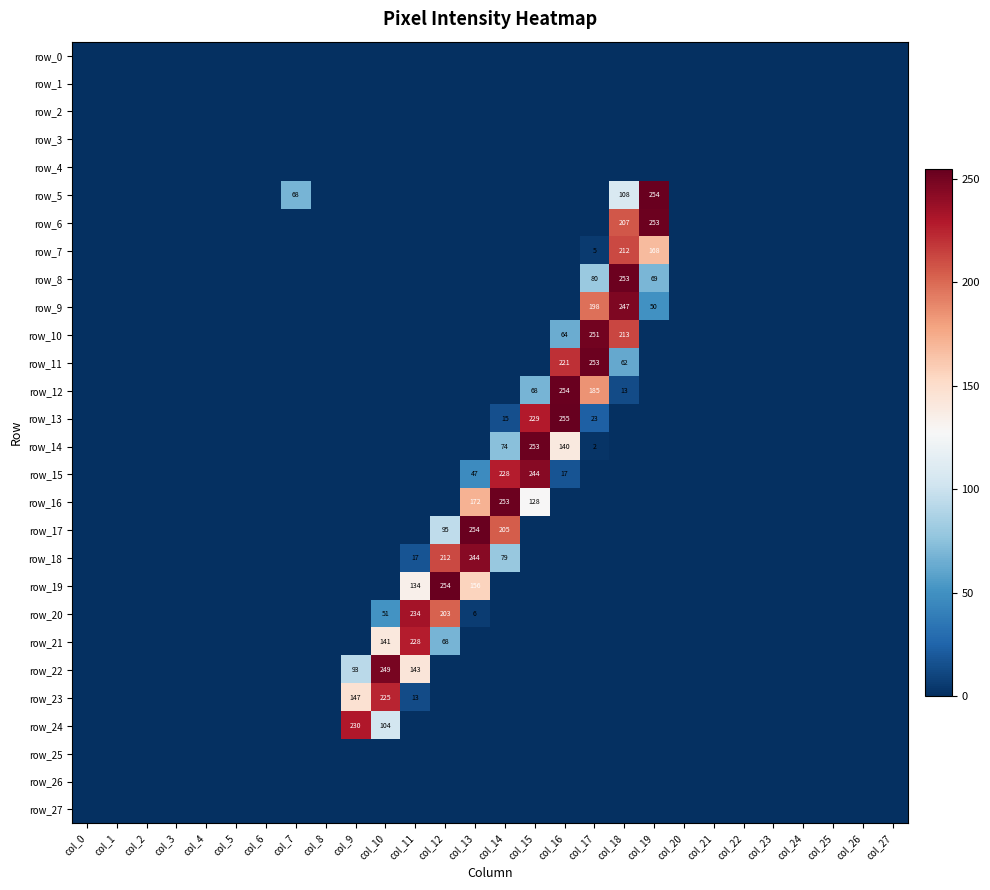

At which label does row_2 reach its minimum?

col_0